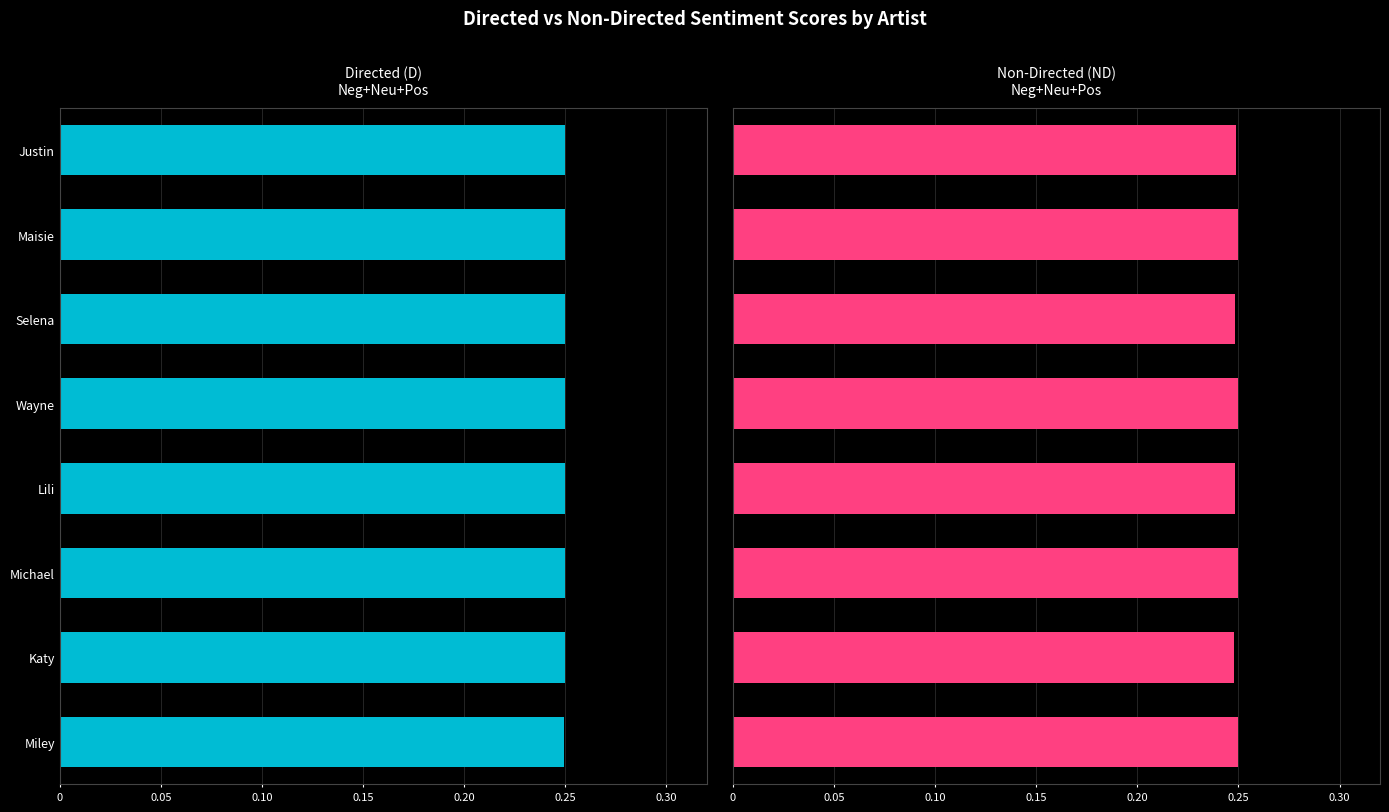

Which has a higher value, Justin or Lili?

Justin